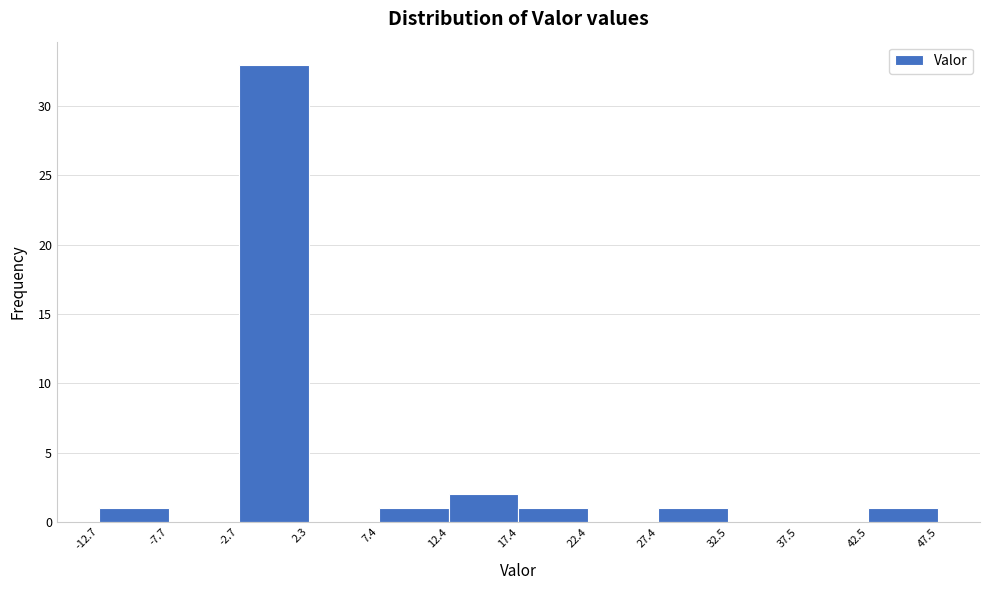

Which range on the x-axis has the tallest bar?

-2.7 to 2.3